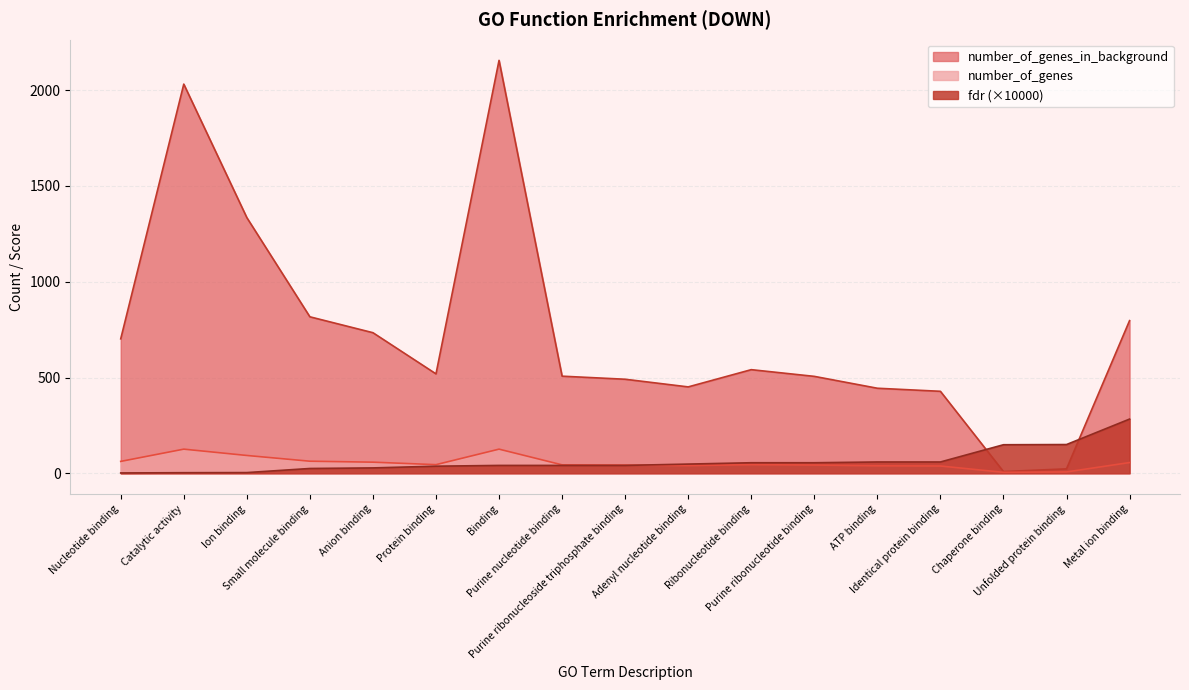

Does the chart have visible grid lines?

Yes